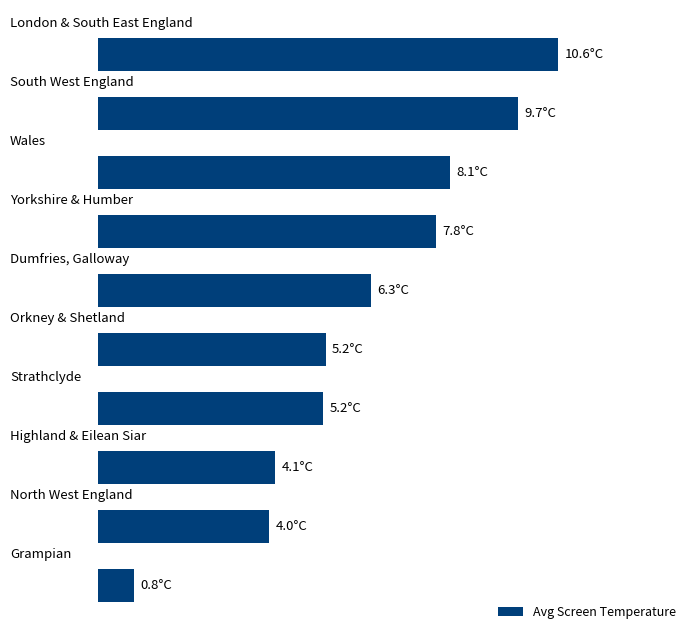

What is the sum of all values?

61.9